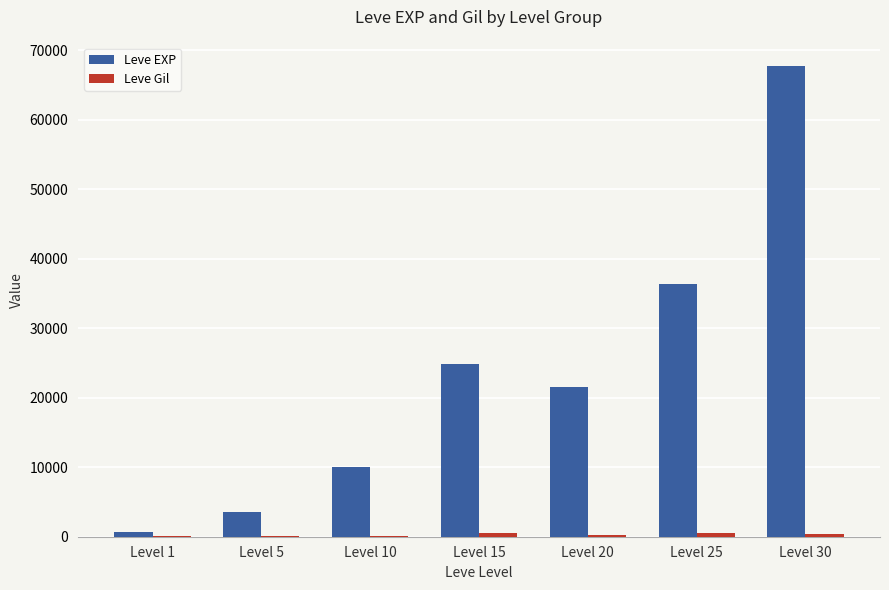

At which category is the sum across all series the highest?

Level 30